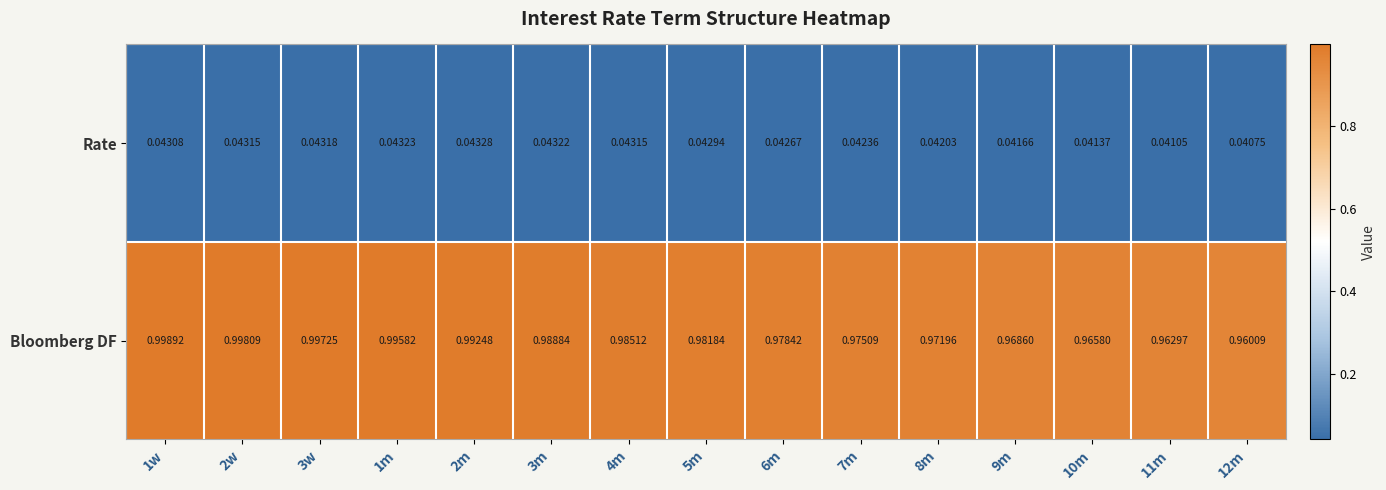

List the series in order of their overall mean, lowest first.

Rate, Bloomberg DF